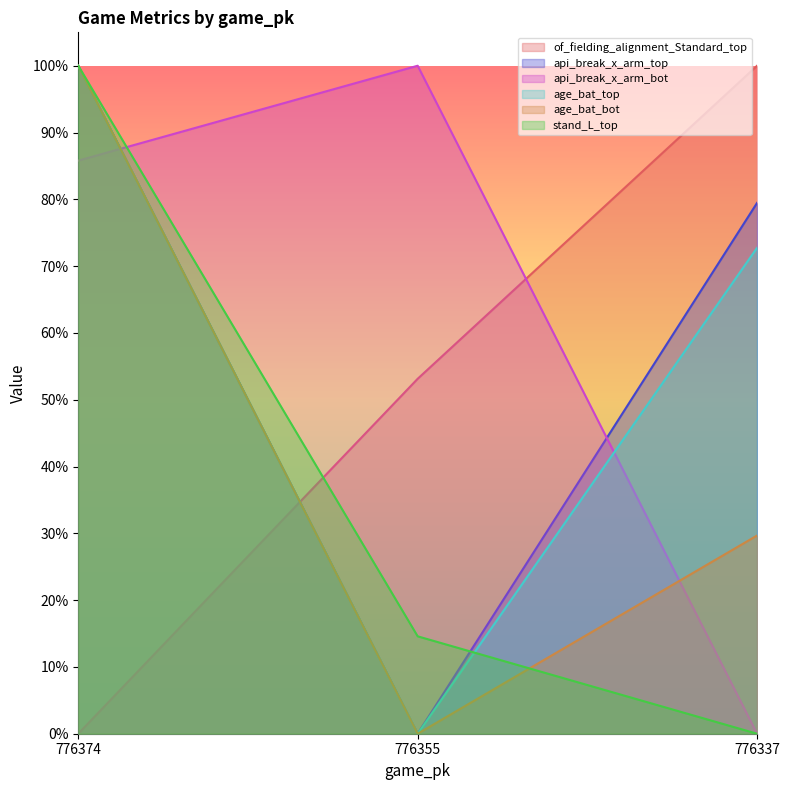

Reading left to right, what are all the values shown in this chart?

of_fielding_alignment_Standard_top: 776374=0.0	776355=0.5	776337=1.0
api_break_x_arm_top: 776374=1.0	776355=0.0	776337=0.8
api_break_x_arm_bot: 776374=0.9	776355=1.0	776337=0.0
age_bat_top: 776374=1.0	776355=0.0	776337=0.7
age_bat_bot: 776374=1.0	776355=0.0	776337=0.3
stand_L_top: 776374=1.0	776355=0.1	776337=0.0